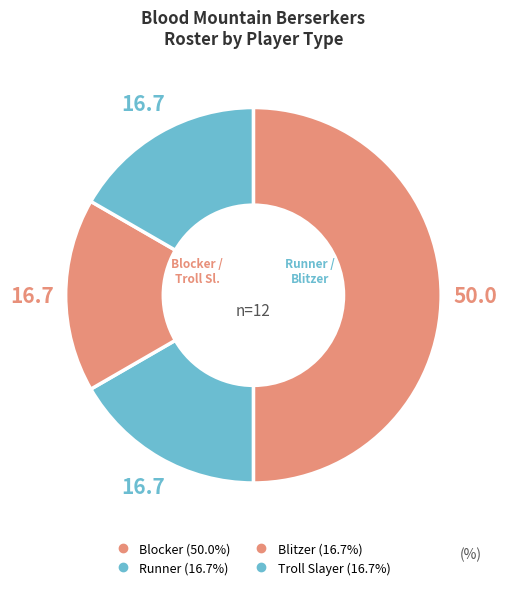

Count the number of slices in the pie.

4